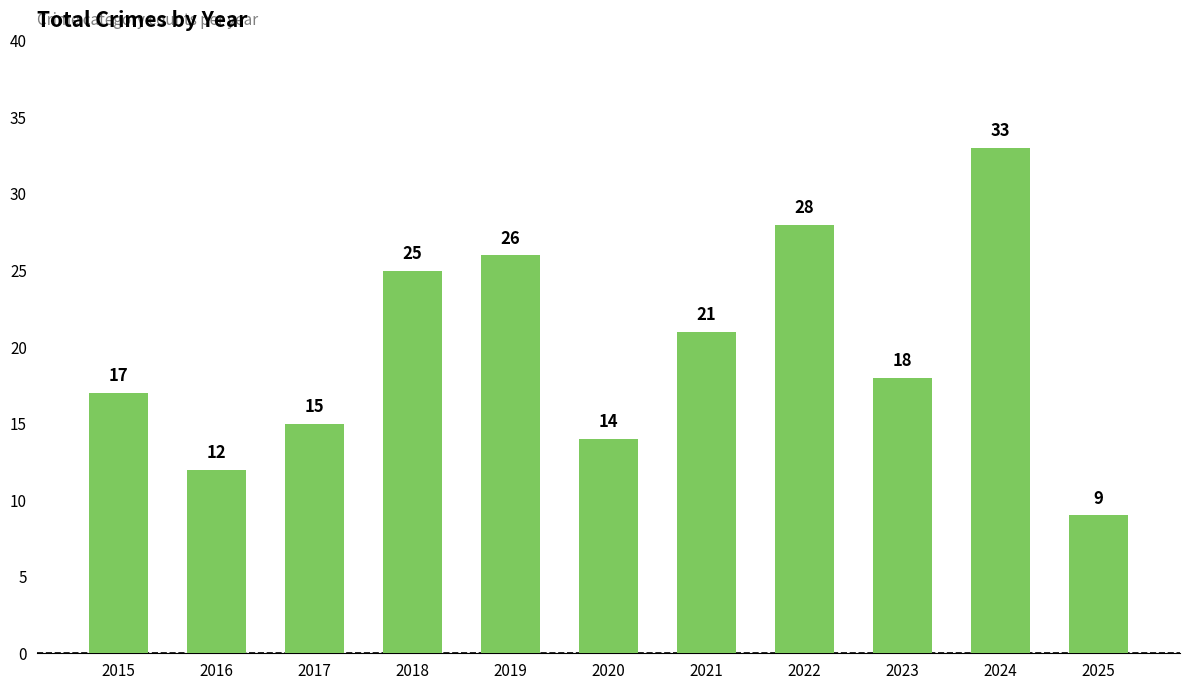

List the labels in order of value, largest first.

2024, 2022, 2019, 2018, 2021, 2023, 2015, 2017, 2020, 2016, 2025